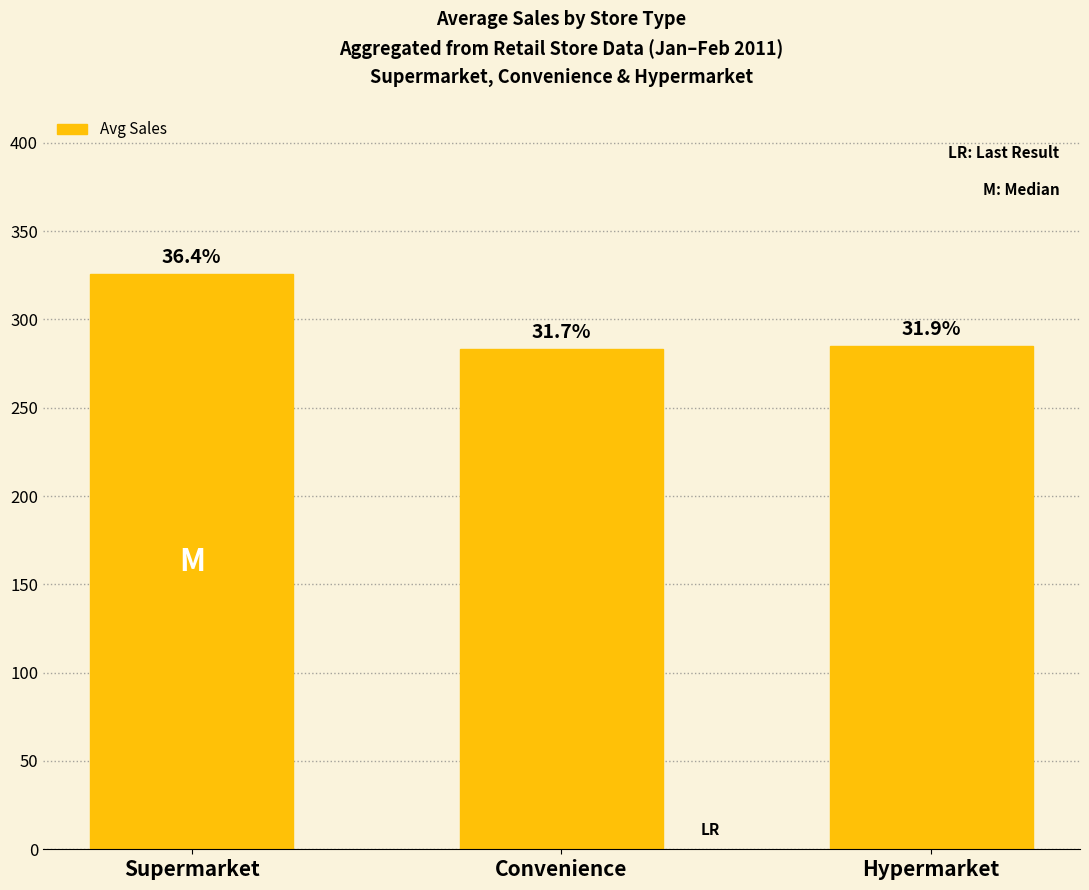

At which label is the value closest to 304?

Hypermarket